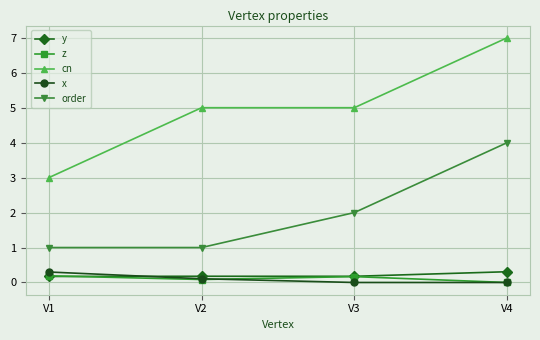

What is the lowest value of the y series?

0.2